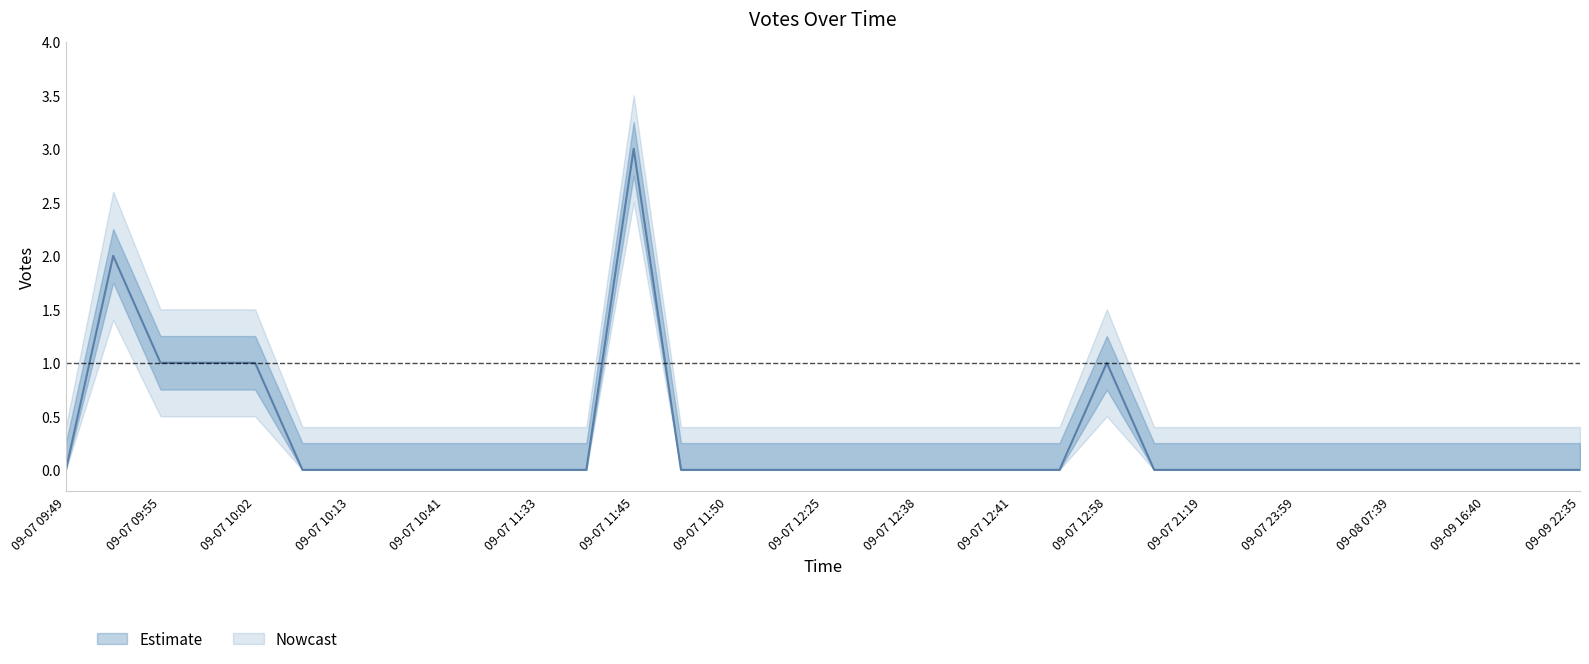

At which label does Votes_lower reach its peak?

09-07 11:45